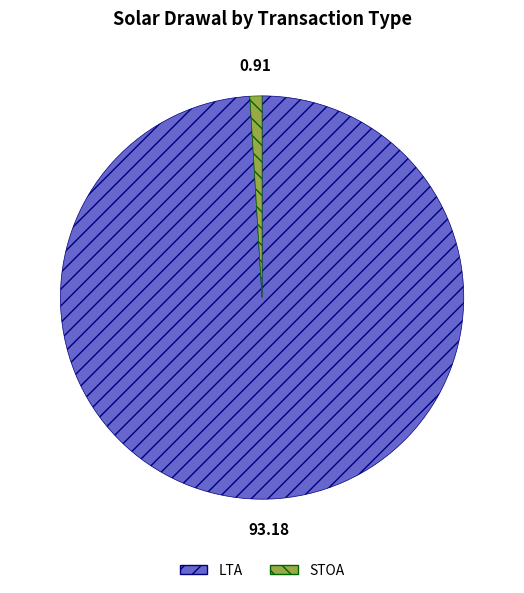

Does any single category account for the majority?

Yes